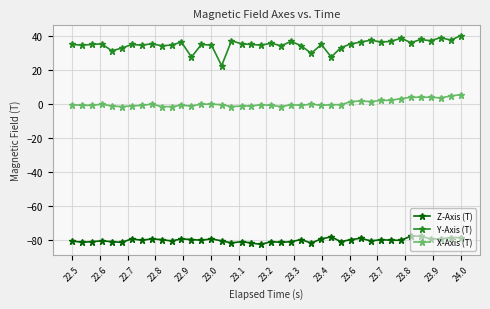

What is the value of the Y-Axis (T) point at the 34th from the left?

38.5